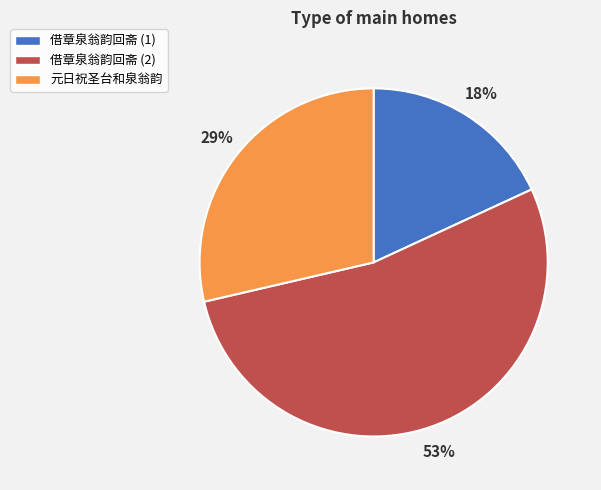

What is the largest slice in the pie chart?

借章泉翁韵回斋 (2)